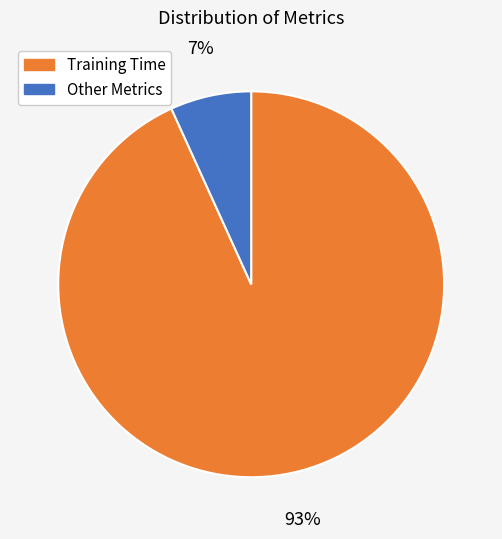

To the nearest percent, what is the average slice percentage?

50%